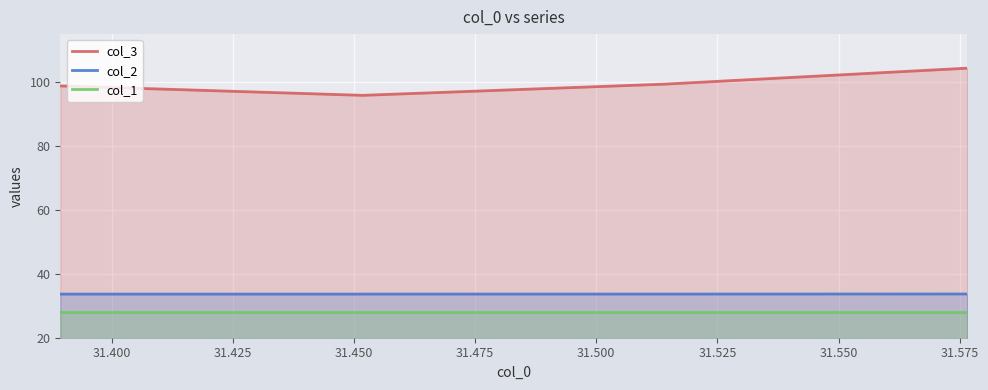

Which series has the largest total across all categories?

col_3